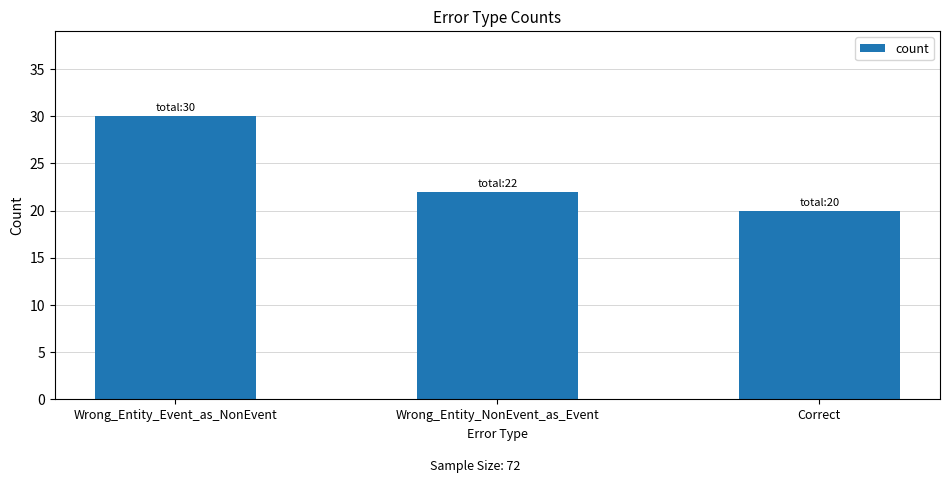

At which label is the value closest to 25?

Wrong_Entity_NonEvent_as_Event